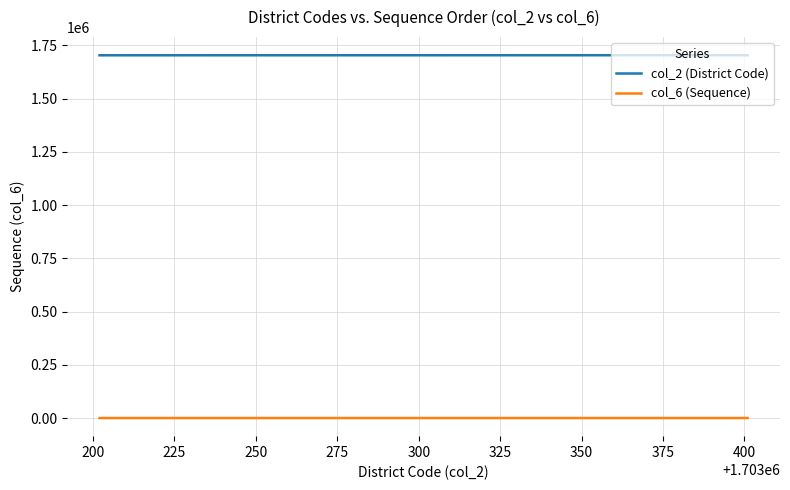

True or false: col_2 (District Code) and col_6 (Sequence) intersect in this chart.

False